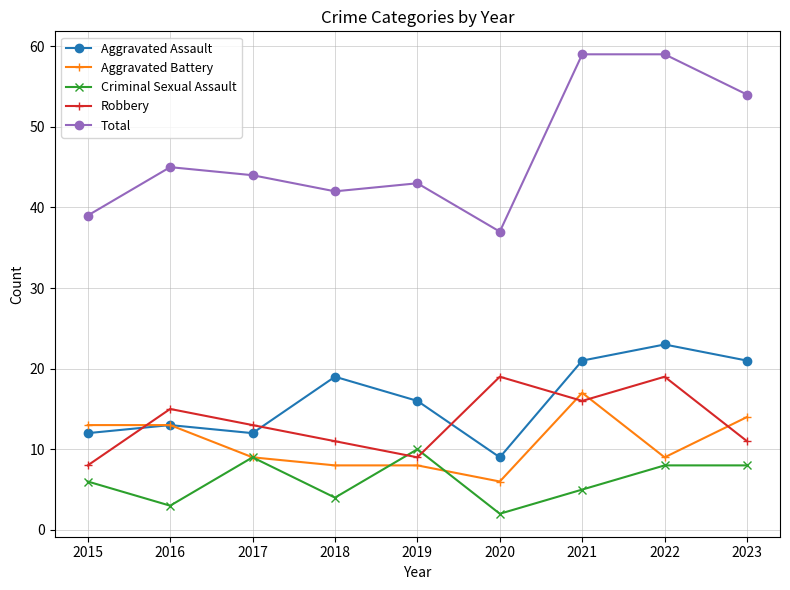

Reading left to right, list all the values displayed in this chart.

Aggravated Assault: 12	13	12	19	16	9	21	23	21
Aggravated Battery: 13	13	9	8	8	6	17	9	14
Criminal Sexual Assault: 6	3	9	4	10	2	5	8	8
Robbery: 8	15	13	11	9	19	16	19	11
Total: 39	45	44	42	43	37	59	59	54